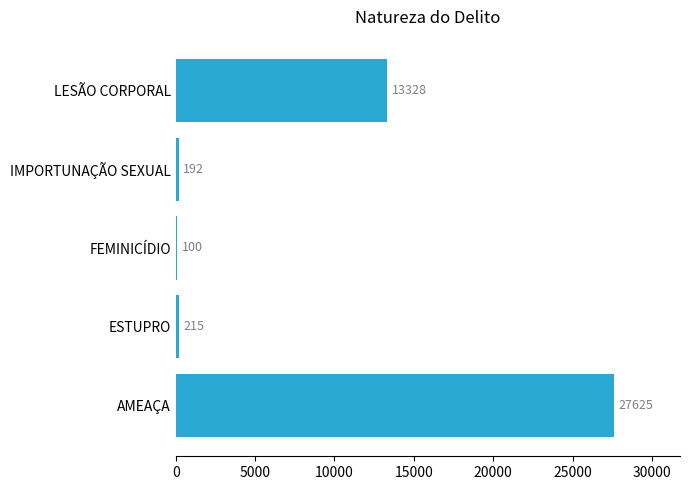

What is the maximum value shown in the chart?

27625